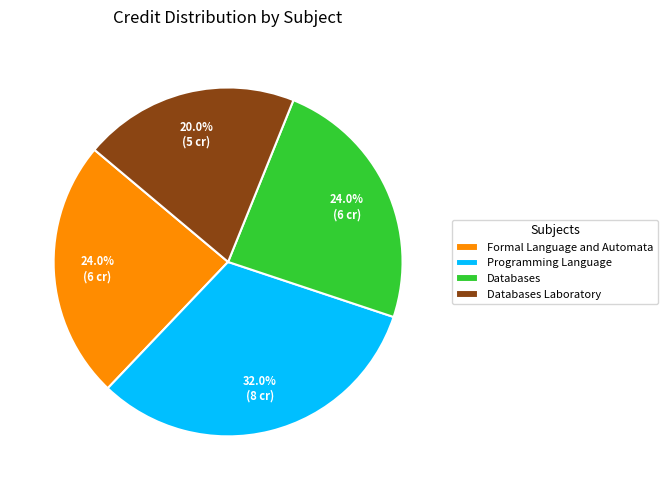

Does Databases Laboratory account for over 50% of the chart?

No